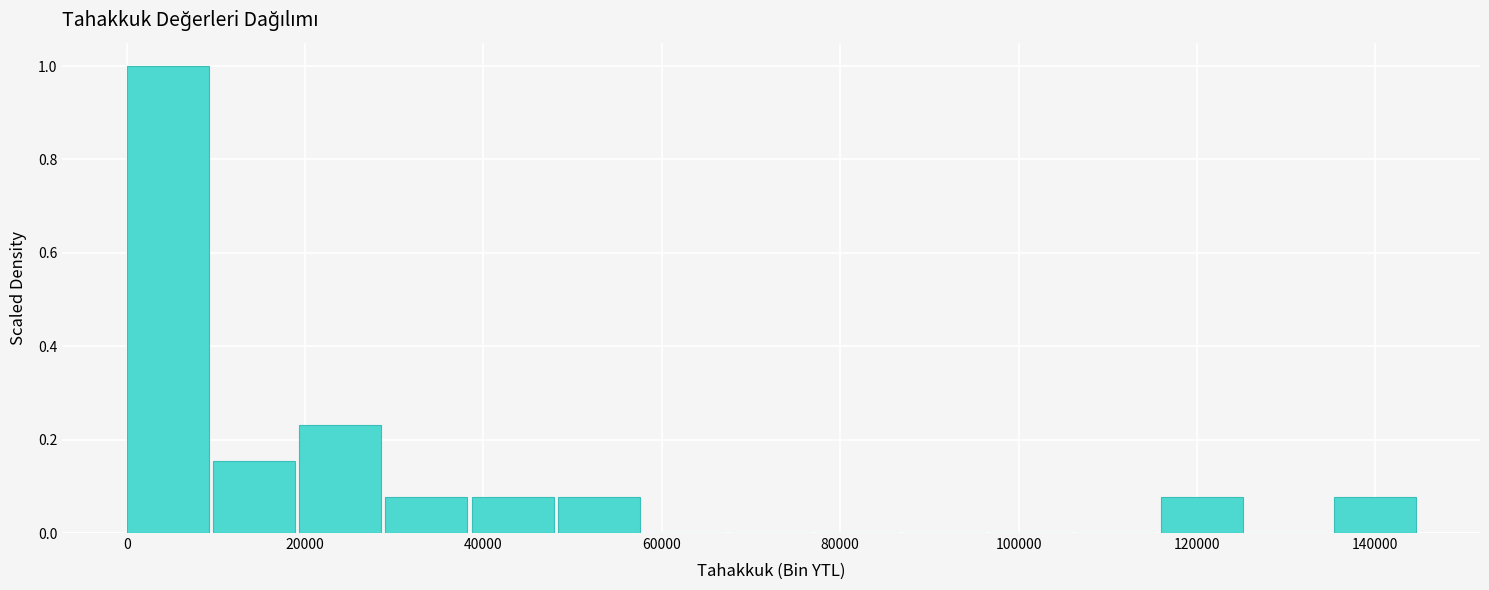

Reading left to right, transcribe this chart: for each bar, give the range it covers on the x-axis and its height. Neither the bar edges nor the heights are printed on the chart, so give them approximately, as read against the axes.

0 to 10000: 1.00
10000 to 20000: 0.16
20000 to 30000: 0.24
30000 to 38000: 0.08
38000 to 48000: 0.08
48000 to 58000: 0.08
58000 to 68000: 0
68000 to 78000: 0
78000 to 86000: 0
86000 to 96000: 0
96000 to 106000: 0
106000 to 116000: 0
116000 to 126000: 0.08
126000 to 136000: 0
136000 to 144000: 0.08